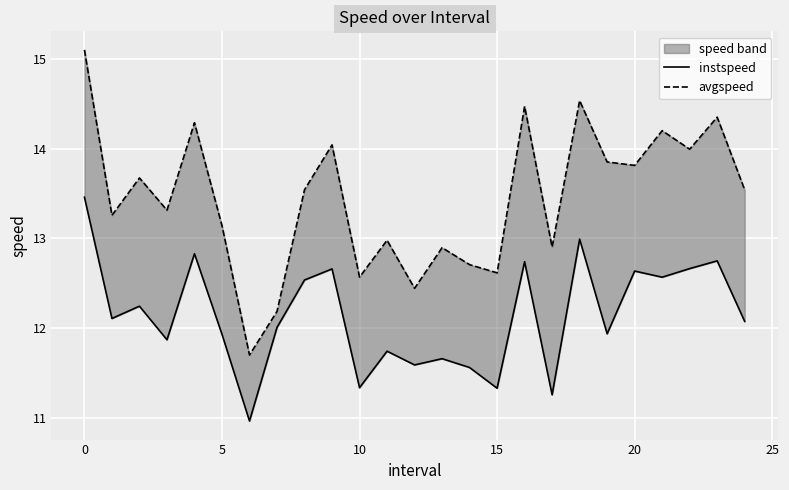

The value of avgspeed at 10 is 12.6. True or false?

True